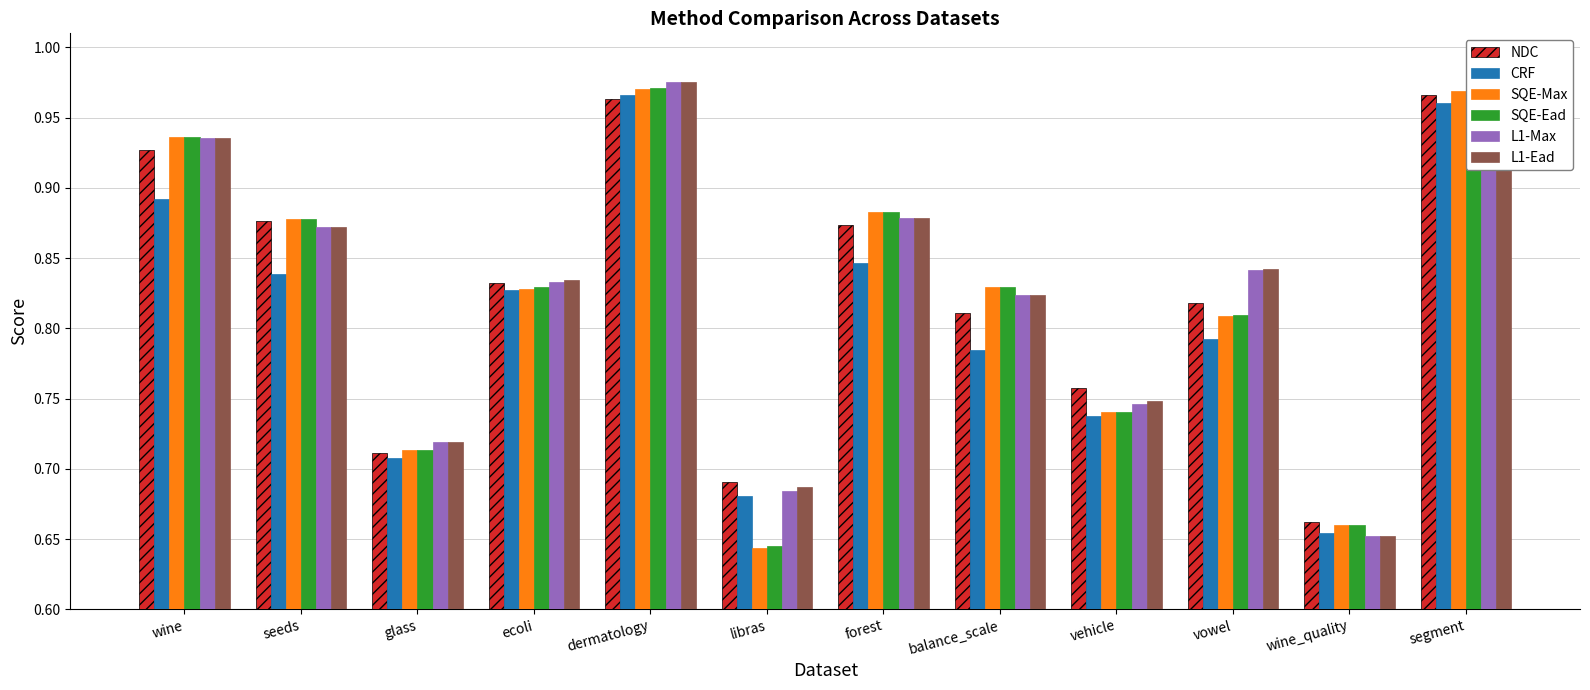

Which category has the lowest value in the L1-Ead series?

wine_quality